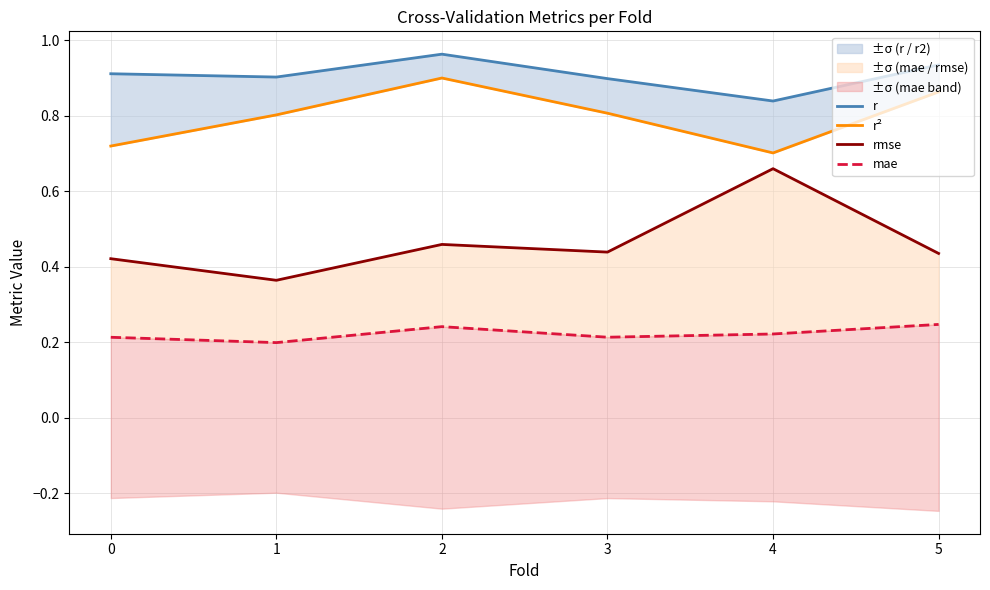

Does the chart display data point markers on the line(s)?

No